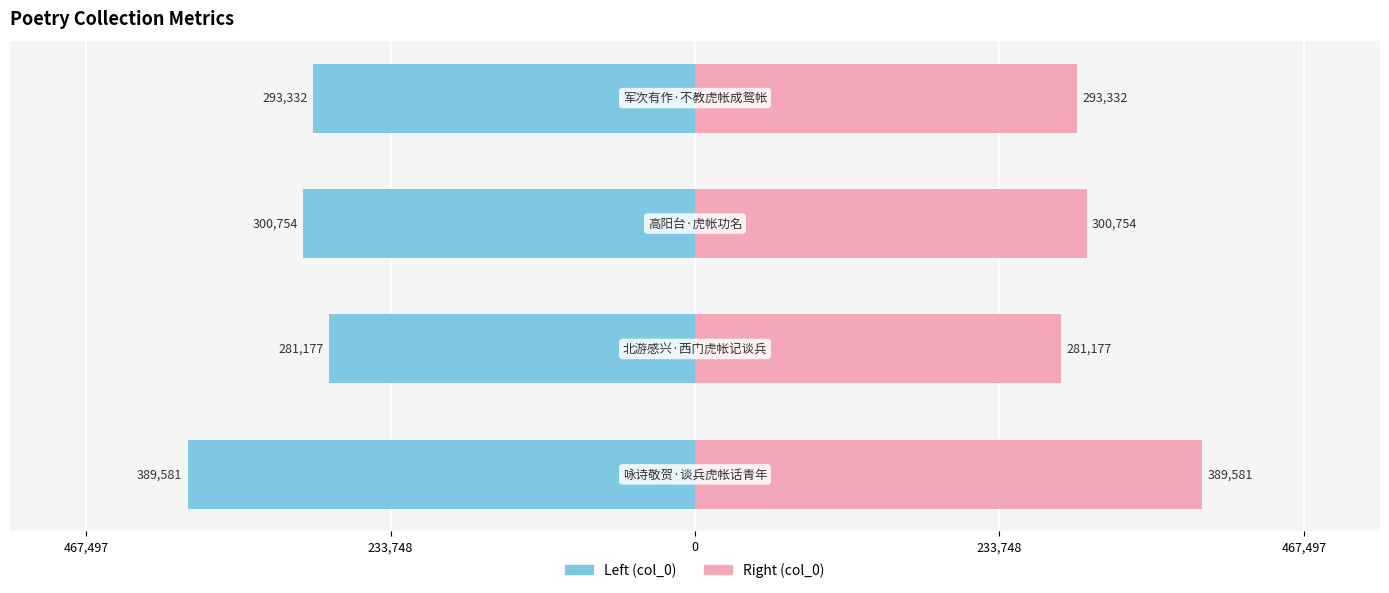

Between 0 and 233,748, which series saw the biggest shift?

col_0 (left)